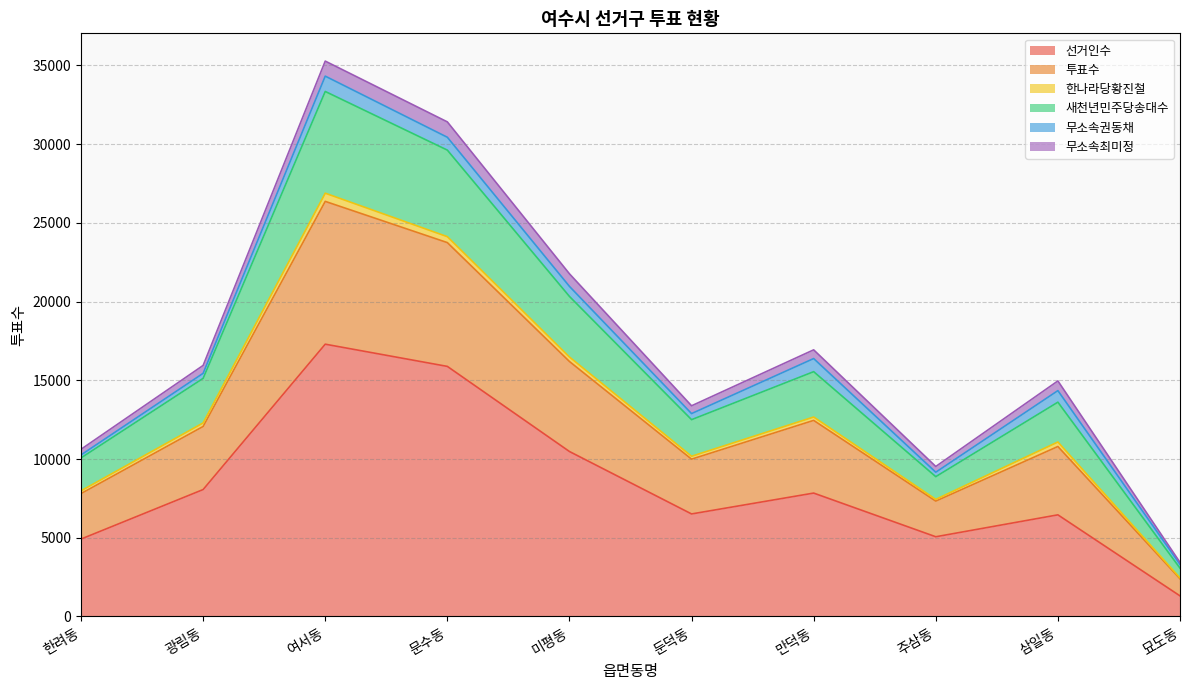

At how many categories does at least one series exceed 31955?

1